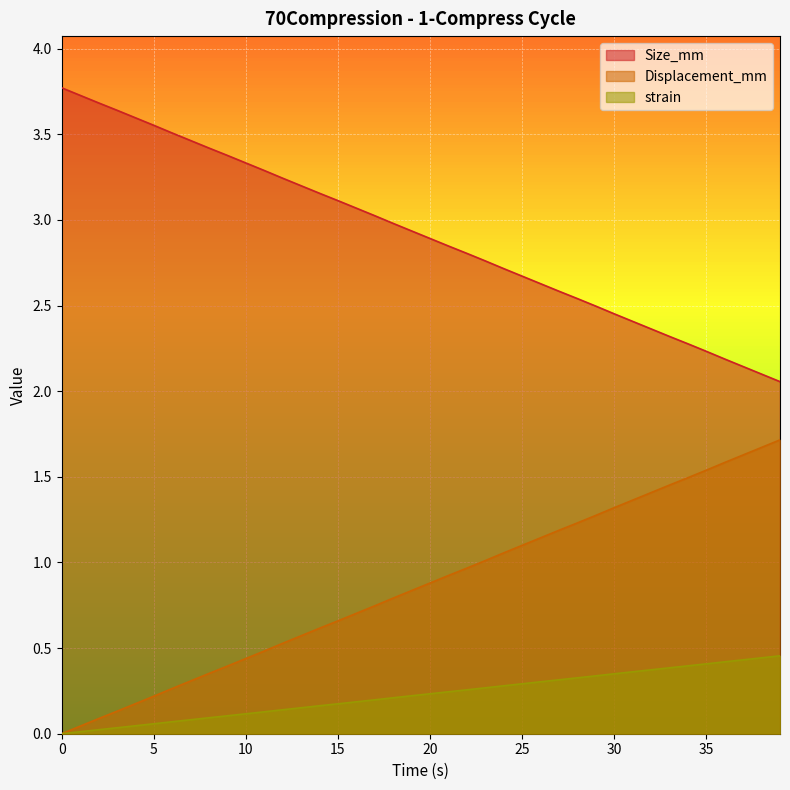

What are all the series names shown in the legend?

Size_mm, Displacement_mm, strain